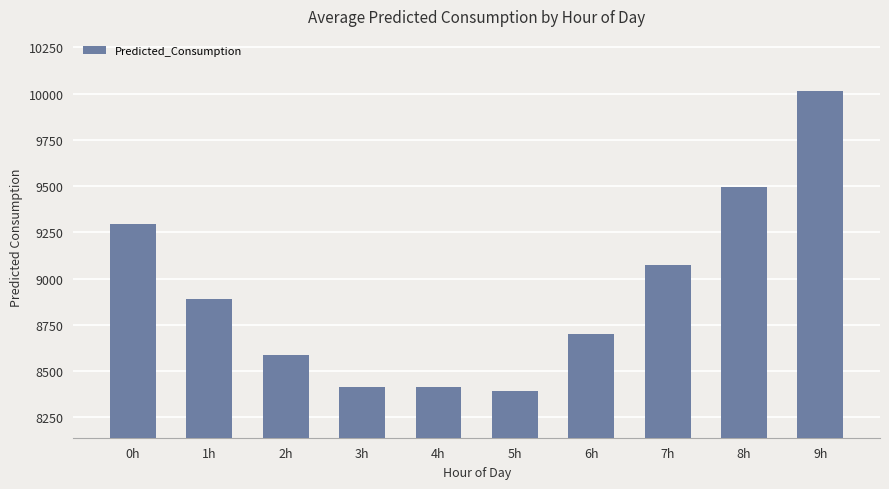

The chart shows a value of 9296.7 at 0h. True or false?

True